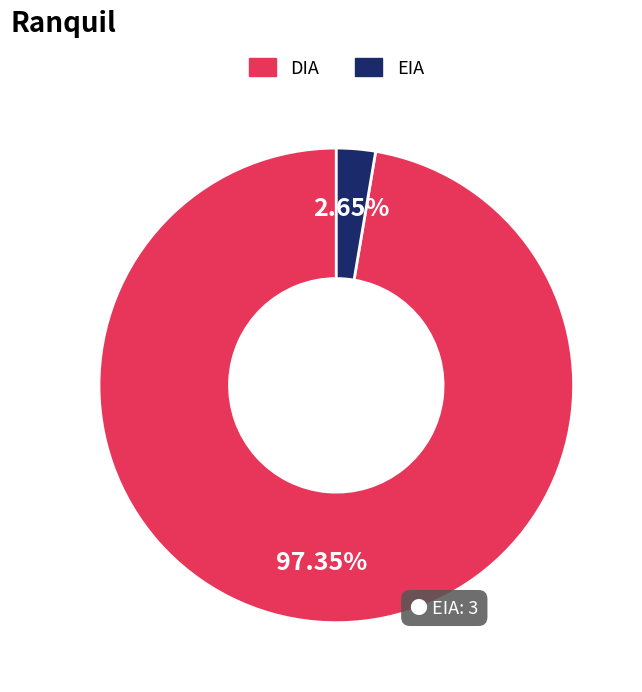

To the nearest percent, what is the difference between the largest and smallest slice percentages?

95%